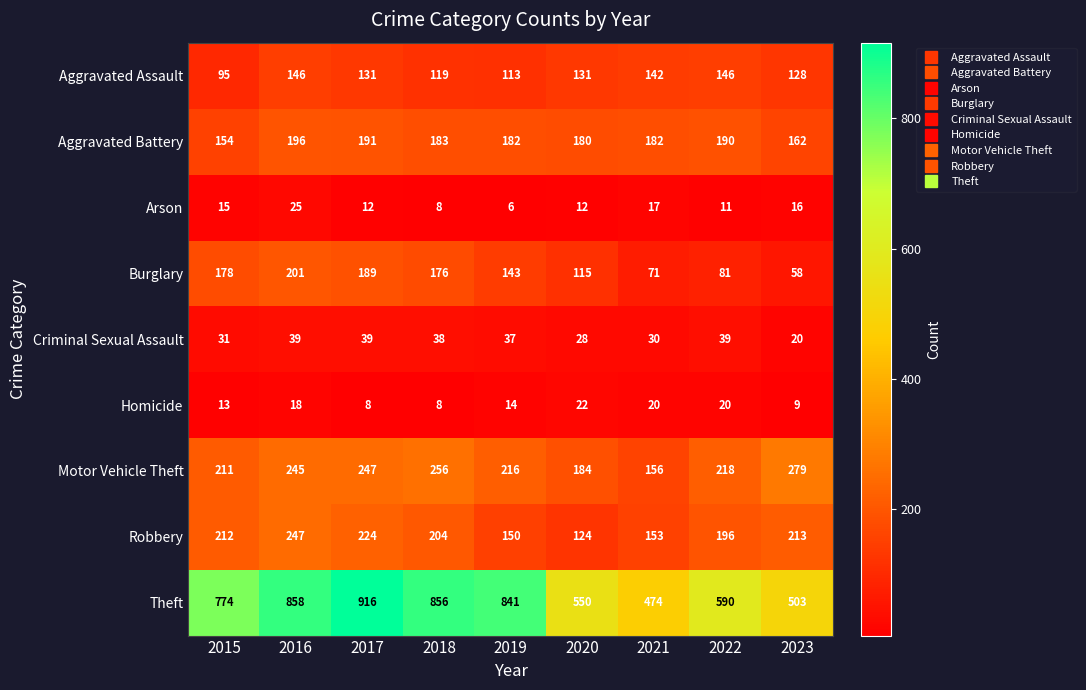

At which label is Aggravated Assault closest to 120?

2018